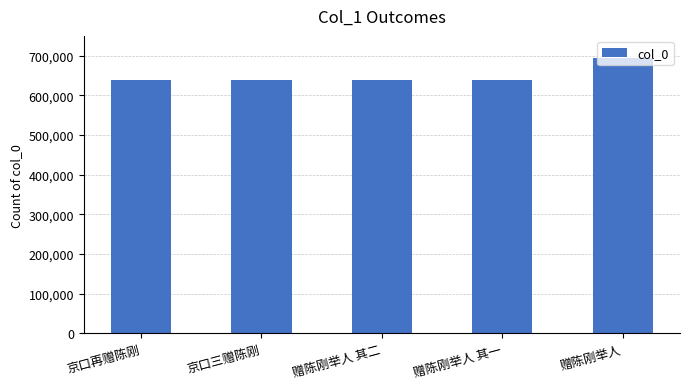

What is the value of the 4th bar from the left?

638823